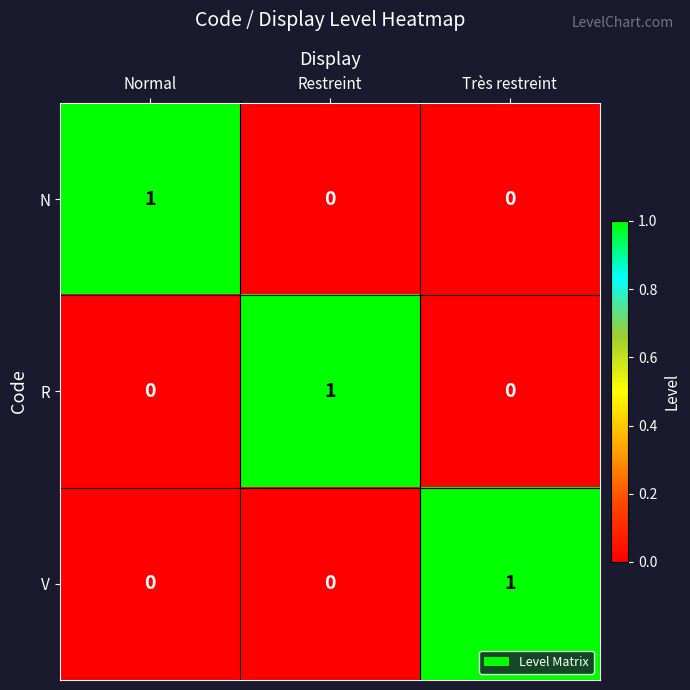

What is the total value across all series at Normal?

1